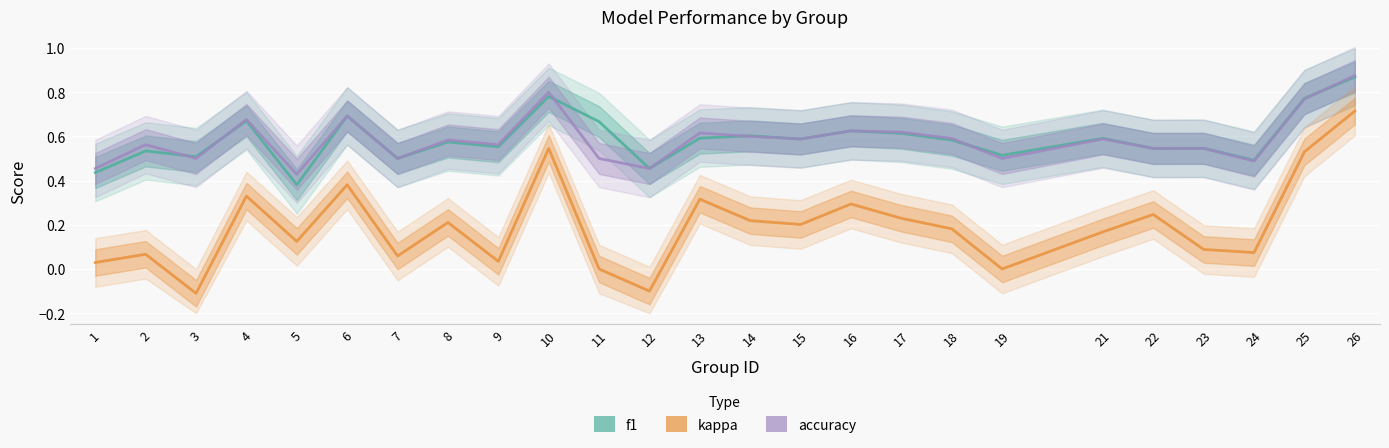

Is it true that f1 equals 0.7 at 6?

True